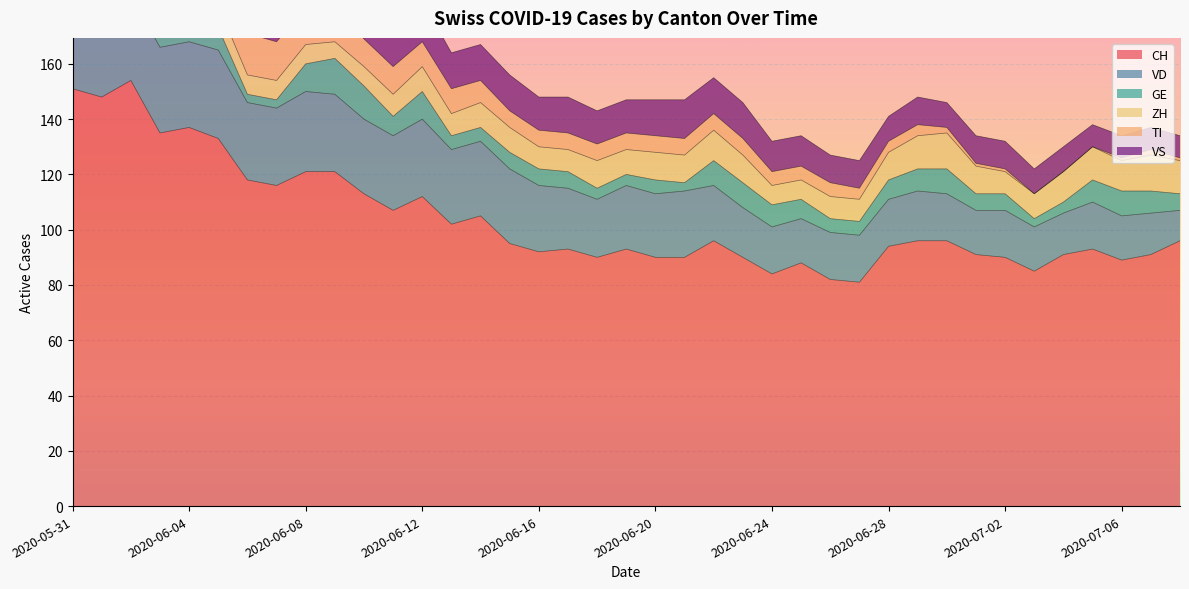

What is the difference between the VS values at 2020-06-19 and 2020-06-06?

3